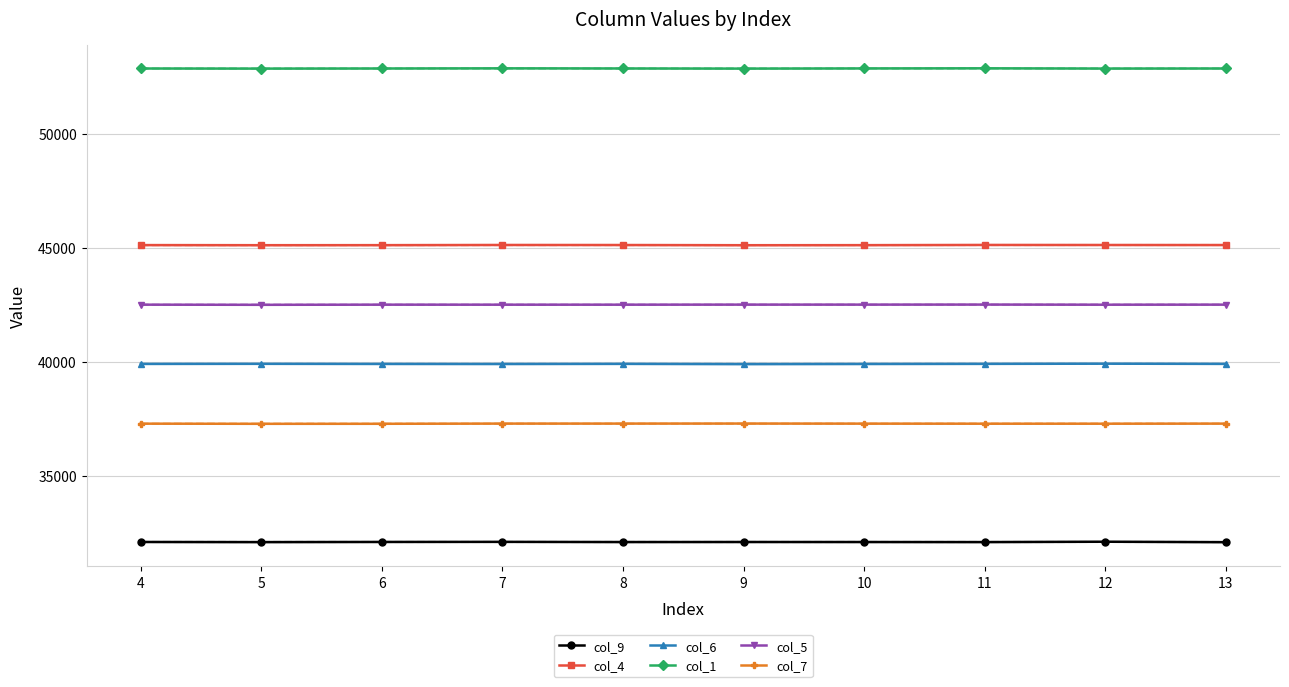

What is the spread (max minus min) of values at 10?

20755